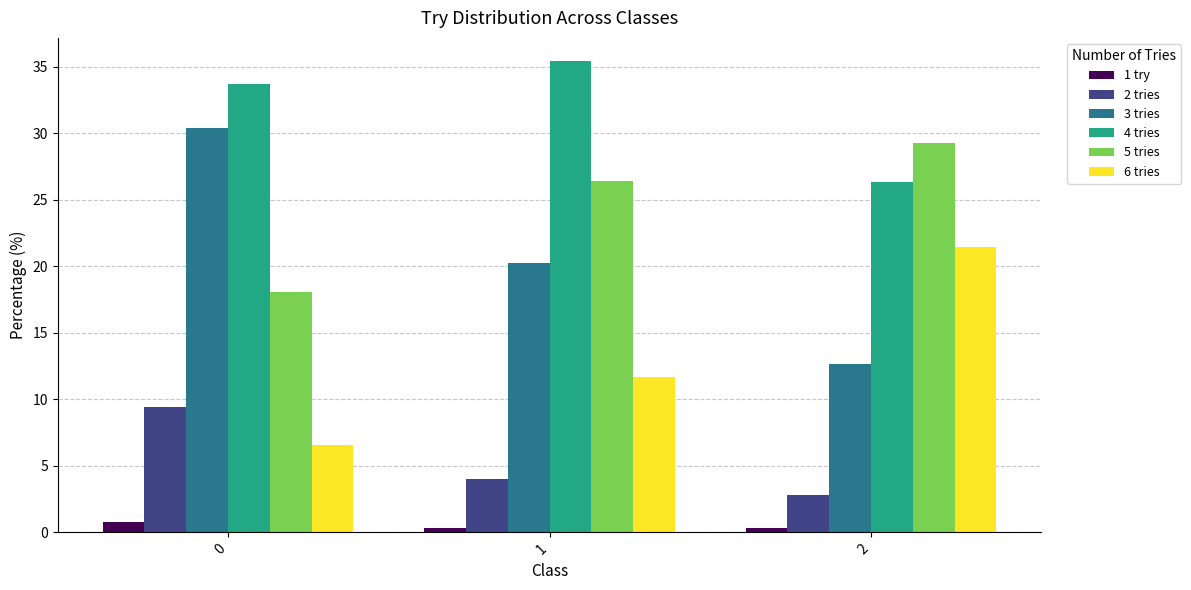

What is the value of the 5 tries bar at the 3rd from the left?

29.2